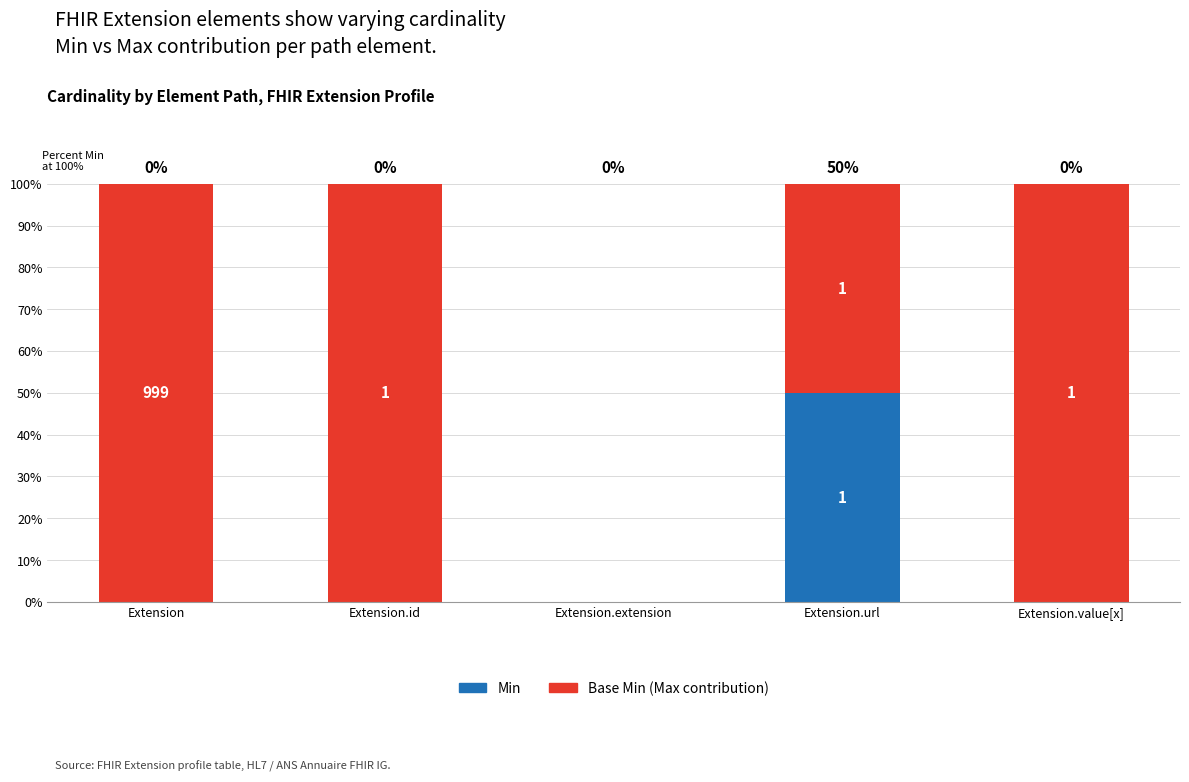

What are all the series names shown in the legend?

Min, Base Min (Max contribution)